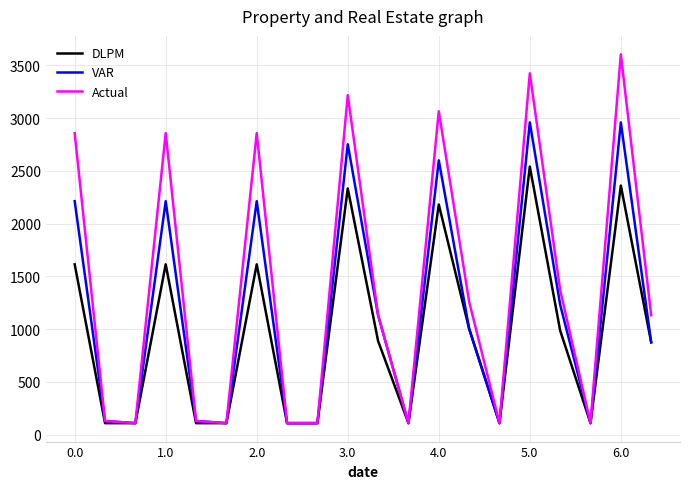

Which series has the largest total across all categories?

Actual